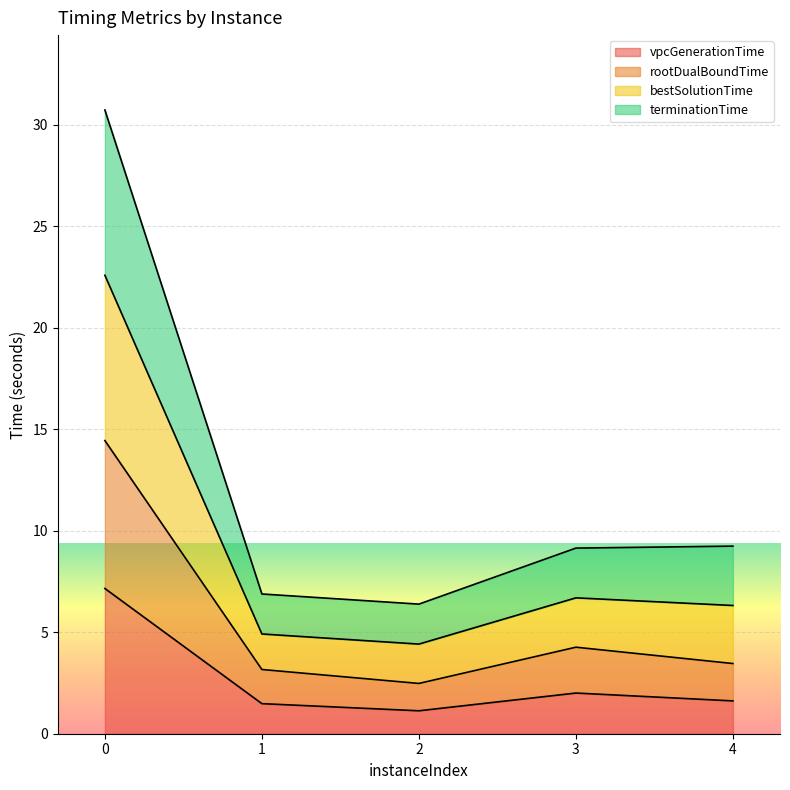

Rank the series at 0 from highest to lowest value.

bestSolutionTime, terminationTime, rootDualBoundTime, vpcGenerationTime